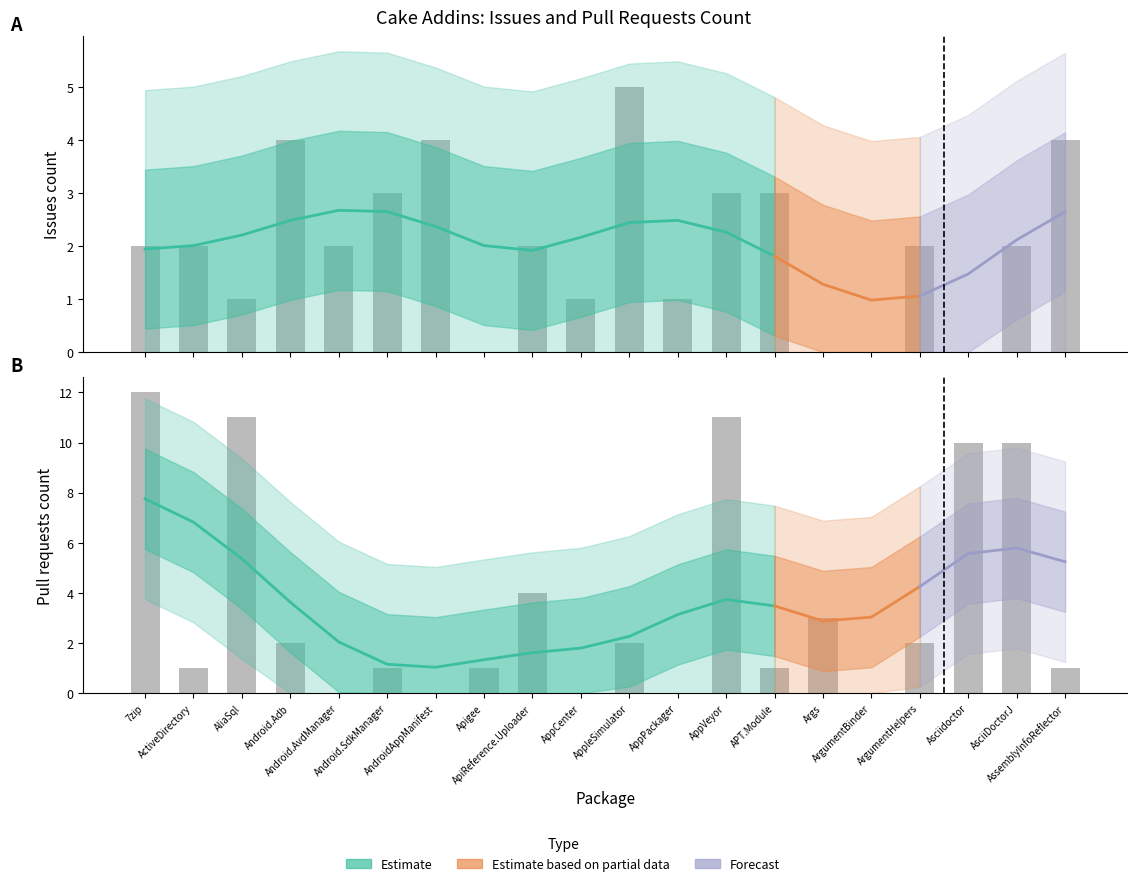

Reading right to left, transcribe all the data shown in this chart.

Issues count: 4	2	0	2	0	0	3	3	1	5	1	2	0	4	3	2	4	1	2	2
Pull requests count: 1	10	10	2	0	3	1	11	0	2	0	4	1	0	1	0	2	11	1	12